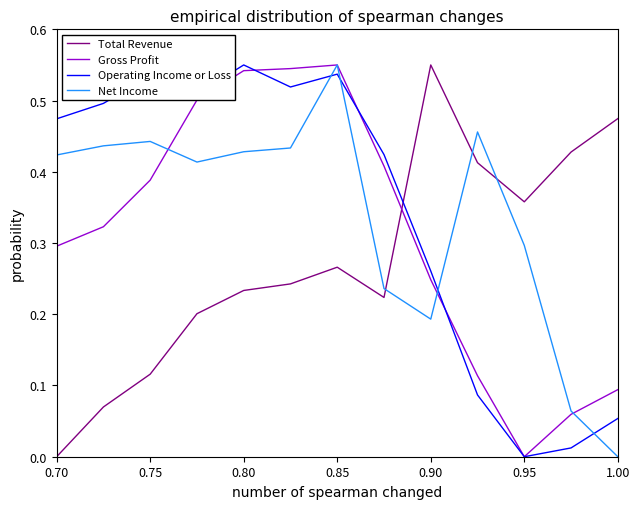

How many series are shown in this chart?

4